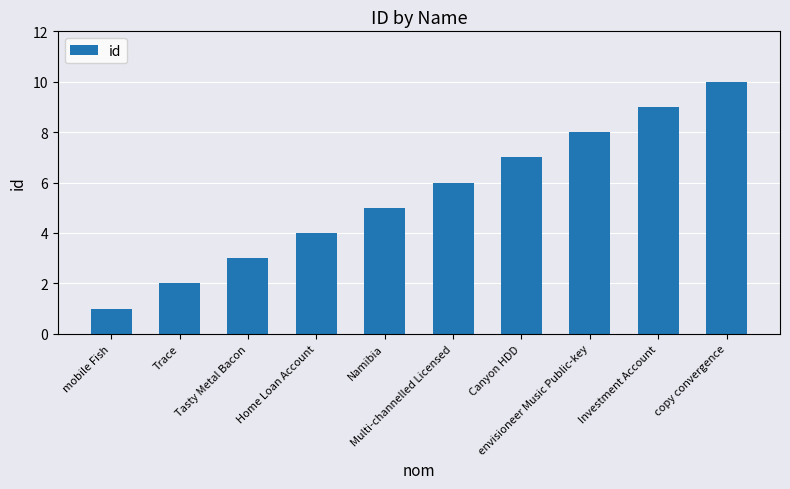

Count the values in the range 3 to 8.

6